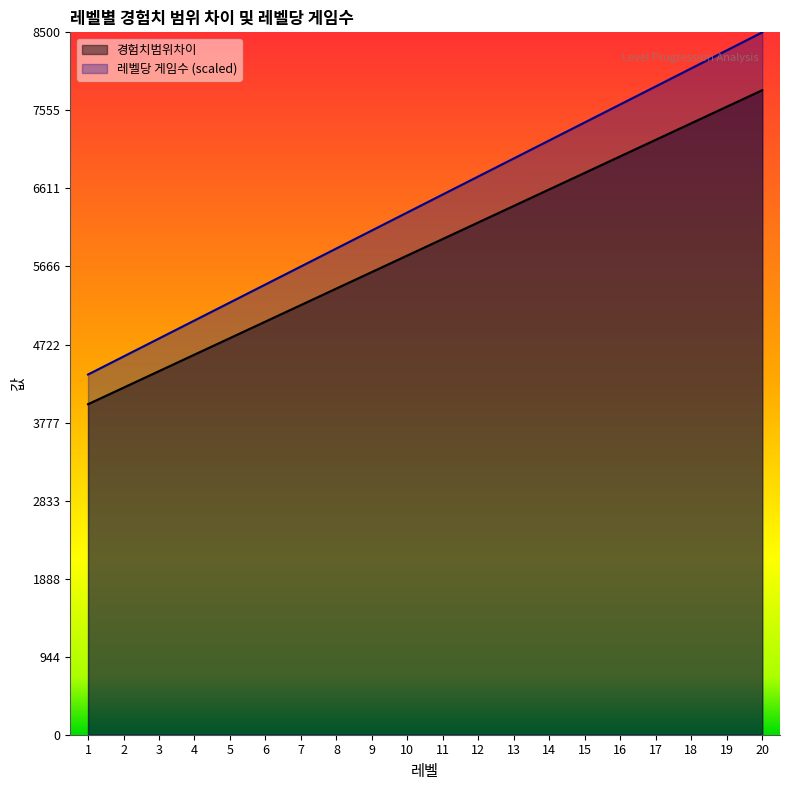

List the labels in order of 레벨당 게임수 value, largest first.

20, 19, 18, 17, 16, 15, 14, 13, 12, 11, 10, 9, 8, 7, 6, 5, 4, 3, 2, 1